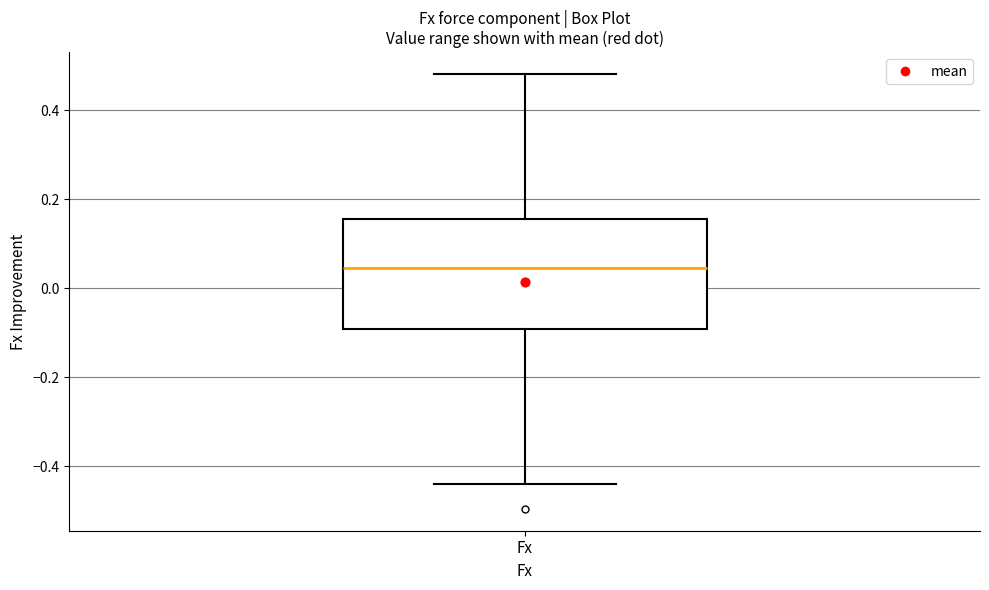

Where is the lower edge of the box for Fx on the y-axis? The values are not printed on the chart, so give them approximately, as read against the axis.

-0.10